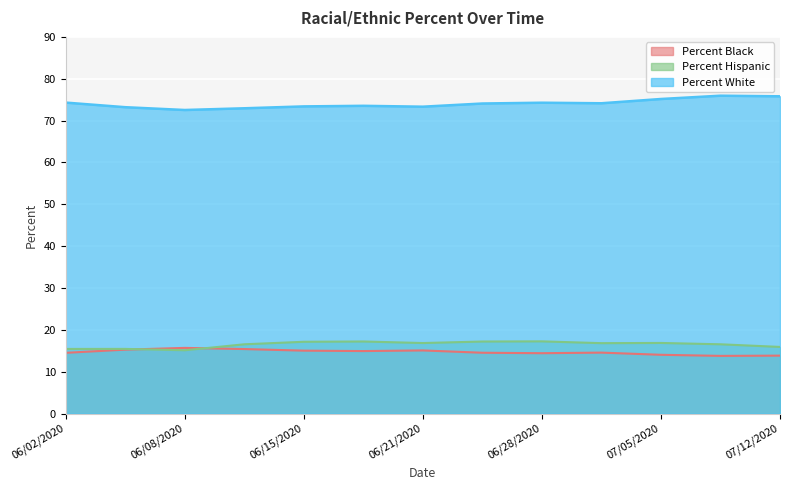

How many categories are shown in the chart?

13